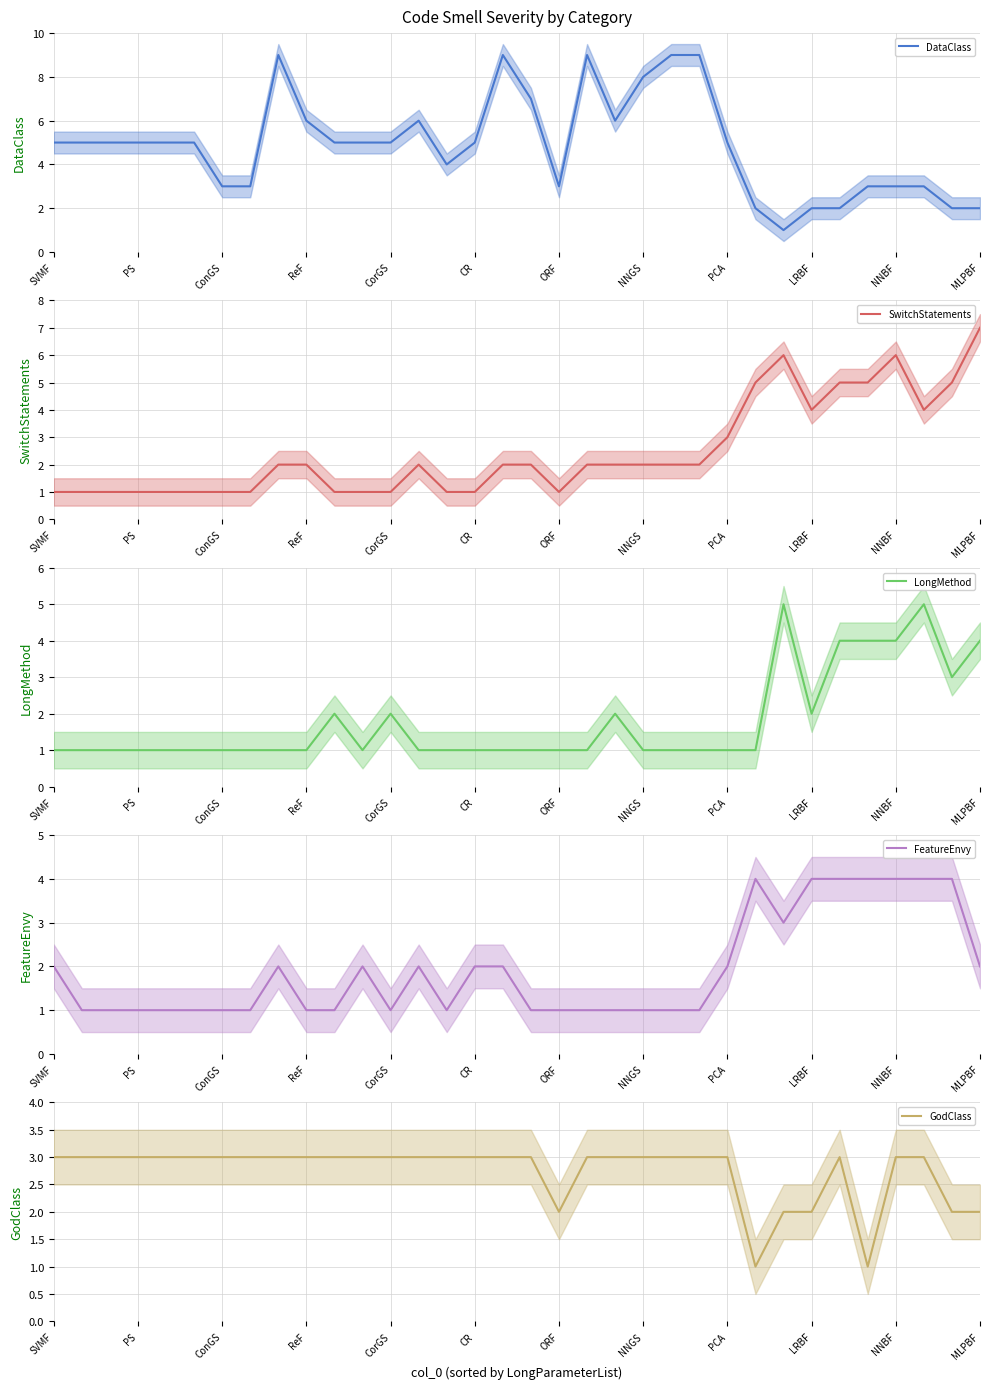

Reading left to right, extract all data points from this chart.

DataClass: 5	5	5	5	5	5	3	3	9	6	5	5	5	6	4	5	9	7	3	9	6	8	9	9	5	2	1	2	2	3	3	3	2	2
SwitchStatements: 1	1	1	1	1	1	1	1	2	2	1	1	1	2	1	1	2	2	1	2	2	2	2	2	3	5	6	4	5	5	6	4	5	7
LongMethod: 1	1	1	1	1	1	1	1	1	1	2	1	2	1	1	1	1	1	1	1	2	1	1	1	1	1	5	2	4	4	4	5	3	4
FeatureEnvy: 2	1	1	1	1	1	1	1	2	1	1	2	1	2	1	2	2	1	1	1	1	1	1	1	2	4	3	4	4	4	4	4	4	2
GodClass: 3	3	3	3	3	3	3	3	3	3	3	3	3	3	3	3	3	3	2	3	3	3	3	3	3	1	2	2	3	1	3	3	2	2